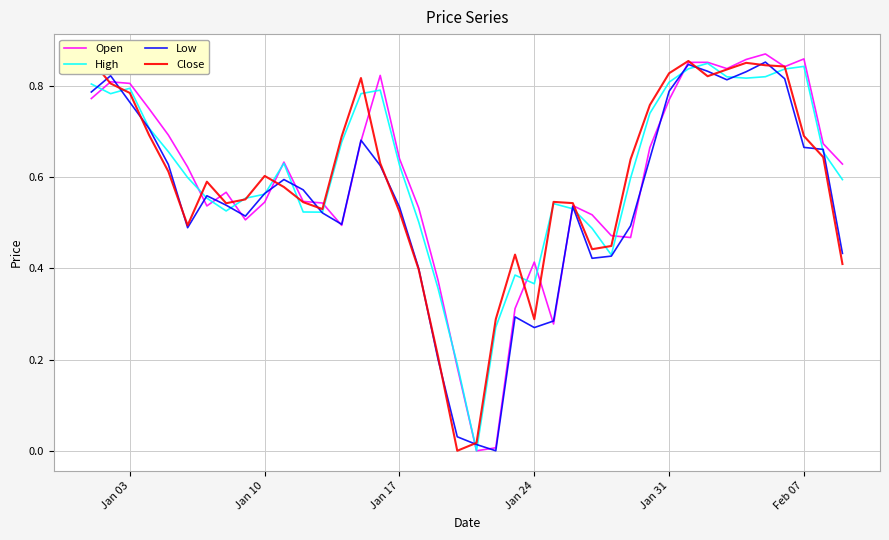

In Open, how many points are lower than both neighbors (excluding endpoints)?

8